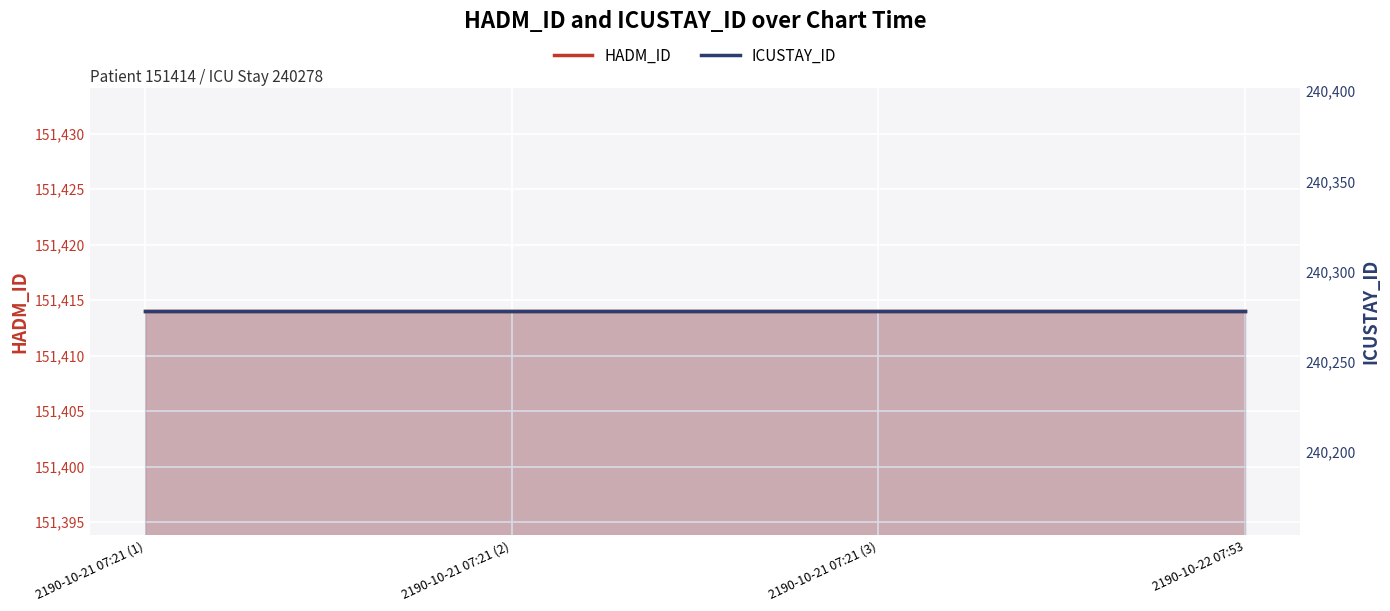

True or false: ICUSTAY_ID and HADM_ID intersect in this chart.

False